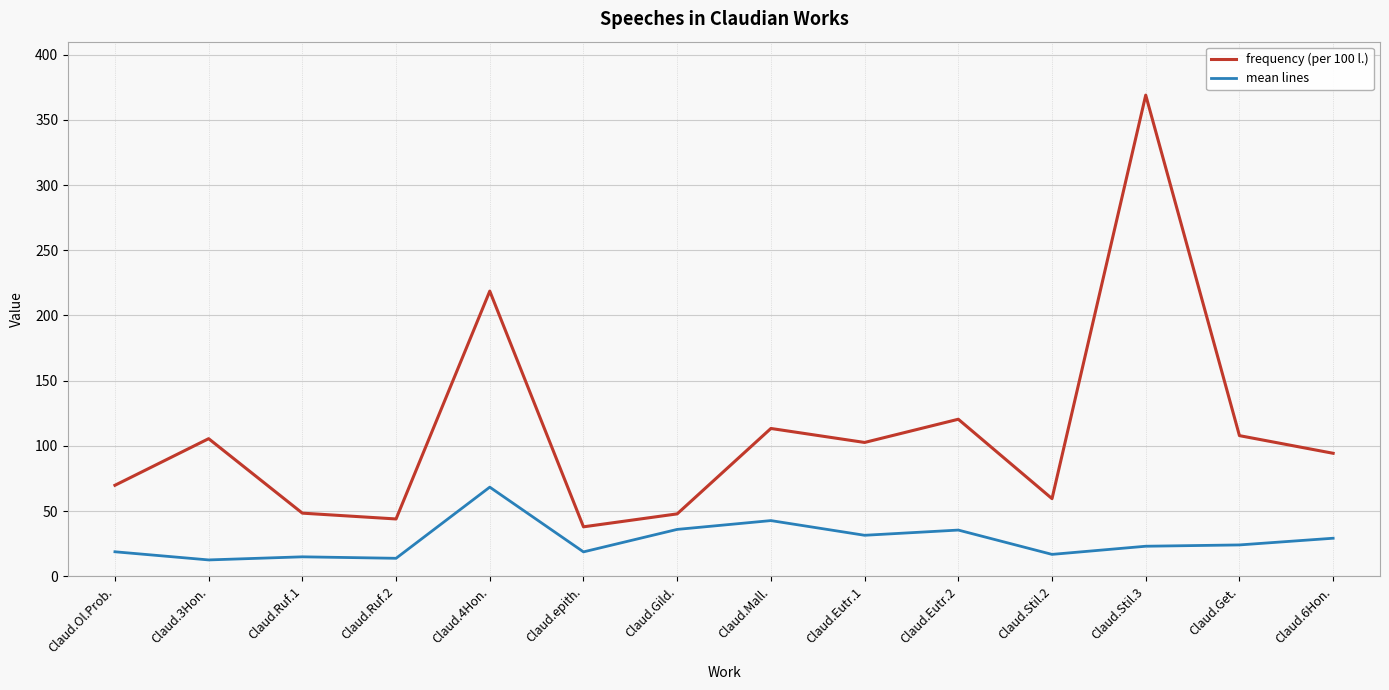

What is the total value across all series at Claud.Gild.?

83.7